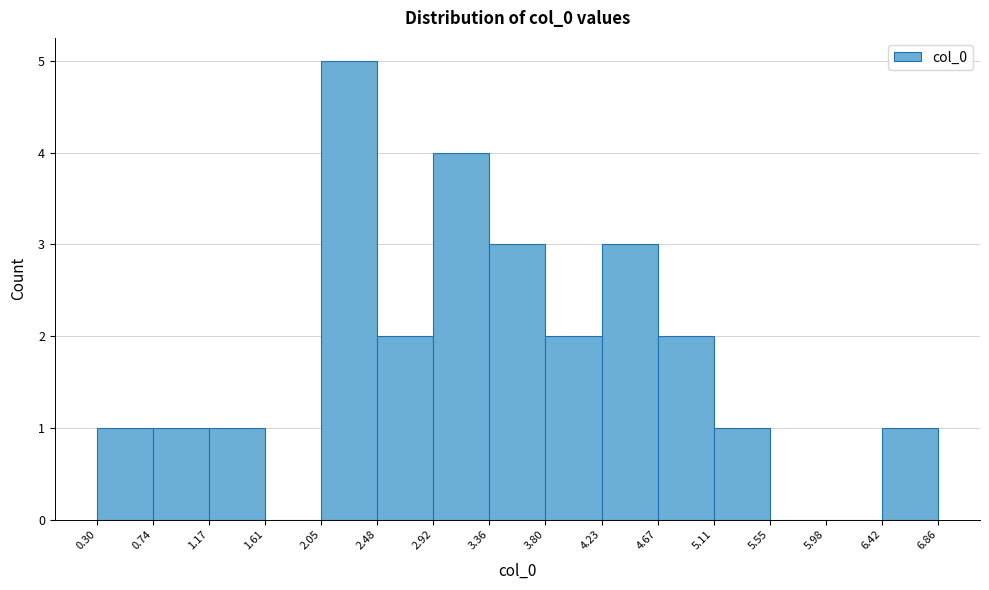

Which range on the x-axis has the tallest bar?

2.05 to 2.48